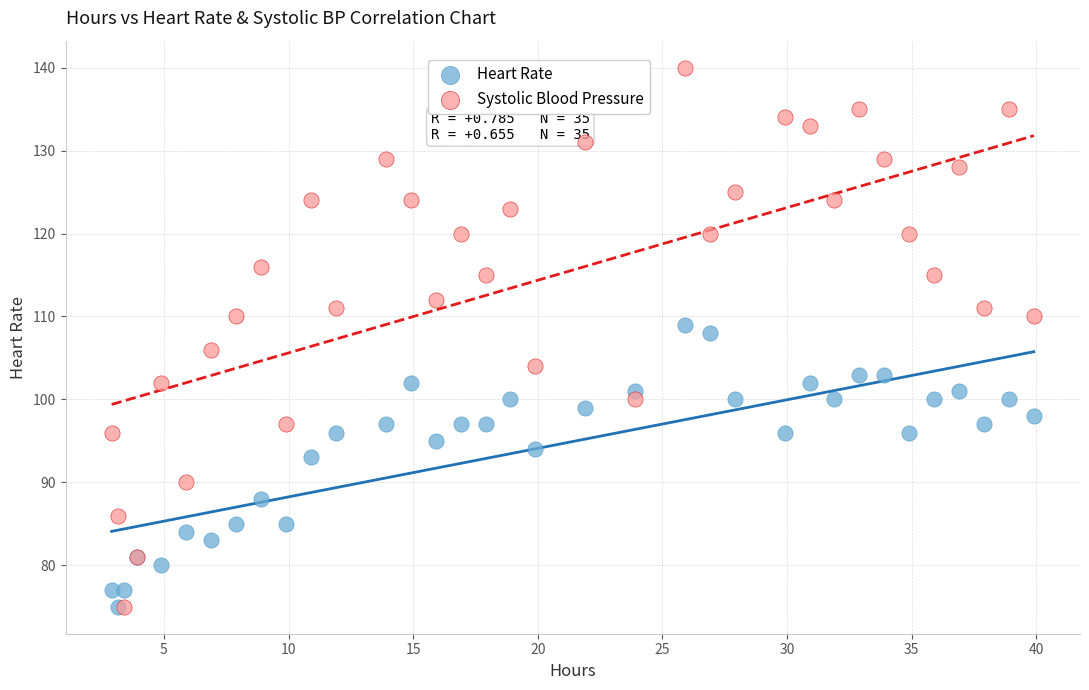

What are all the series names shown in the legend?

Heart Rate, Systolic Blood Pressure